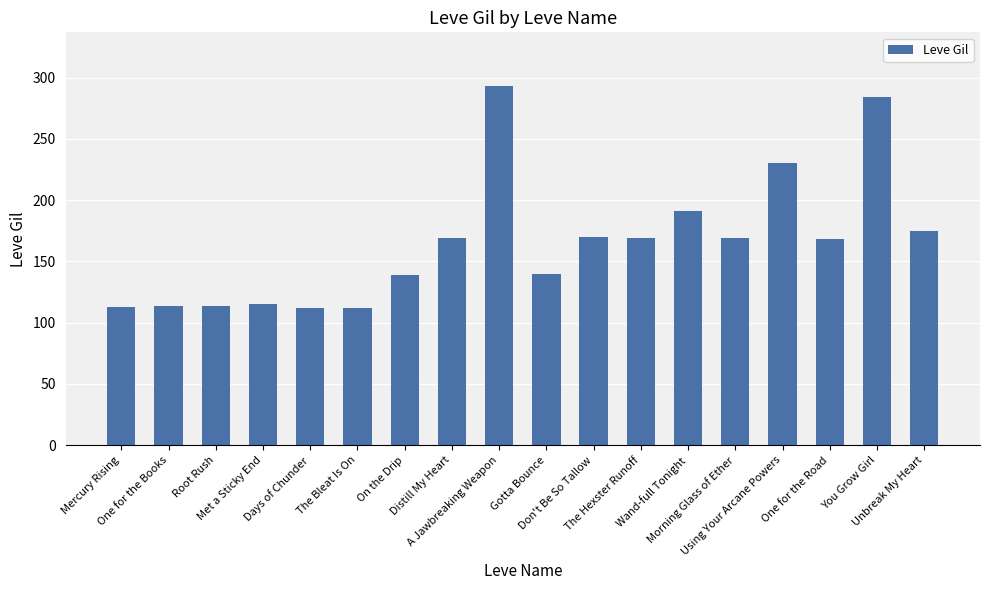

True or false: the data shows 431 at You Grow Girl.

False